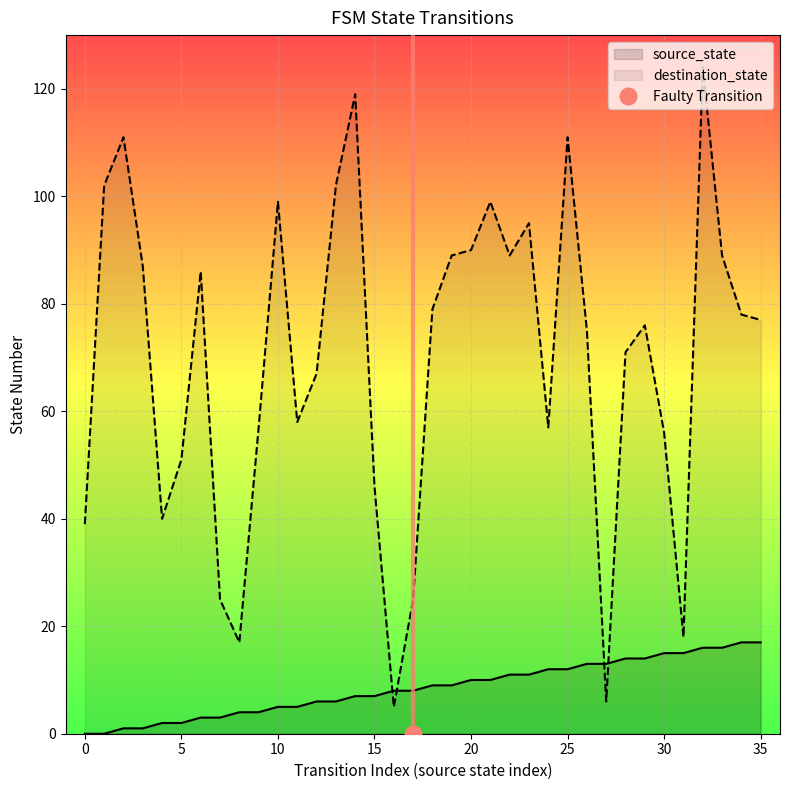

List the labels in order of source_state value, largest first.

34, 35, 32, 33, 30, 31, 28, 29, 26, 27, 24, 25, 22, 23, 20, 21, 18, 19, 16, 17, 14, 15, 12, 13, 10, 11, 8, 9, 6, 7, 4, 5, 2, 3, 0, 1